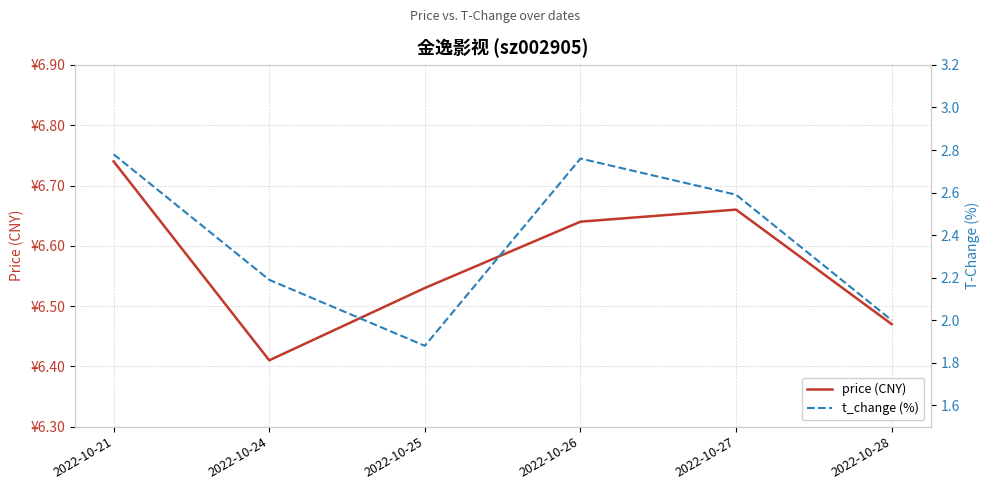

What is the spread (max minus min) of values at 2022-10-27?

4.1